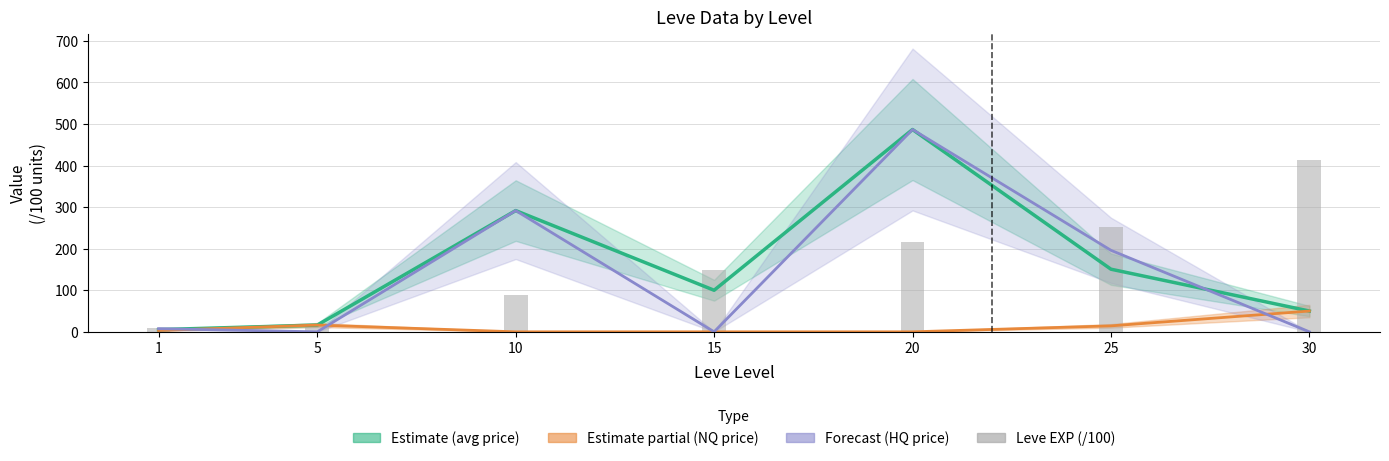

List the series in order of their peak value, highest first.

currentAveragePrice (avg), LevePriceHQ, Leve EXP (/100), LevePriceNQ